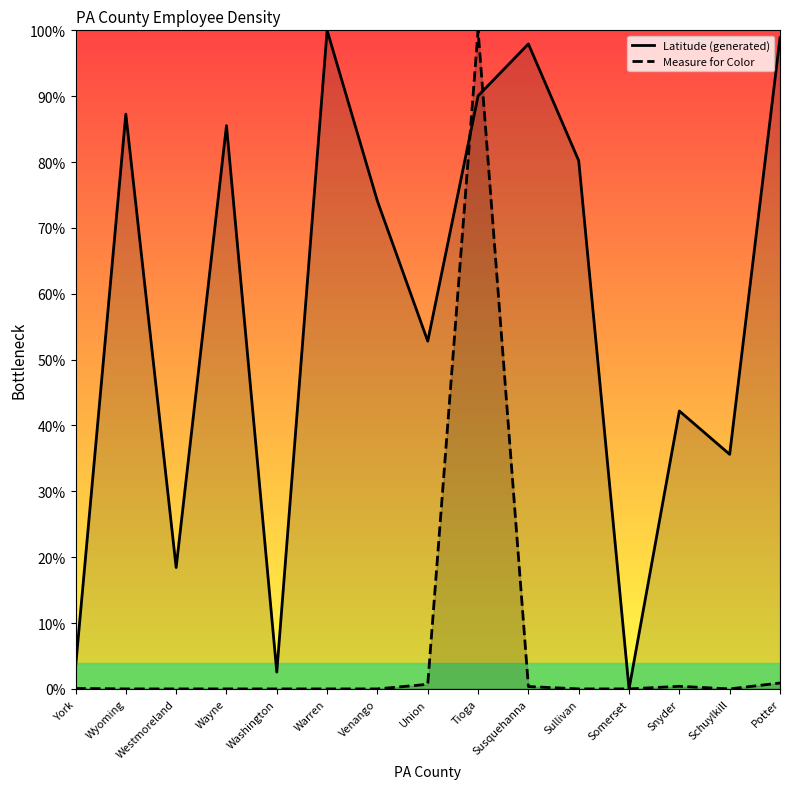

What is the difference between the maximum and minimum values in the Latitude (generated) series?

1.0